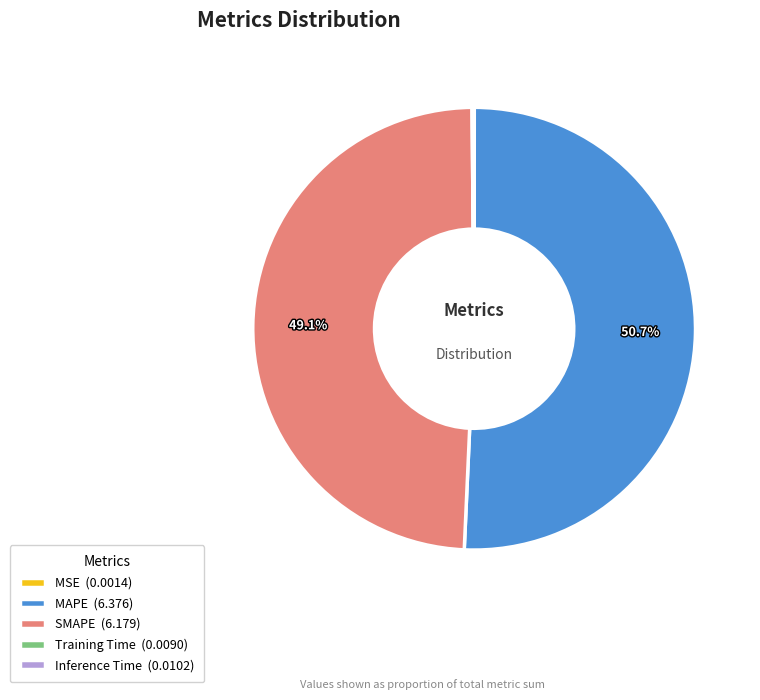

What percentage is the SMAPE slice, to the nearest percent?

49%